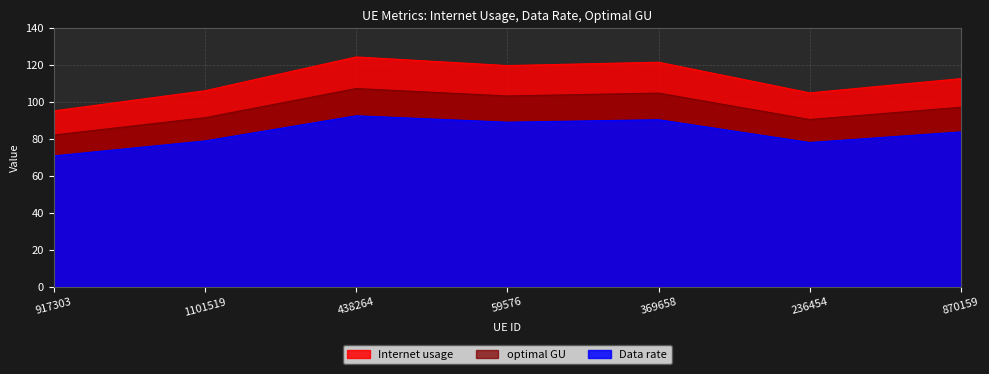

Reading left to right, transcribe all the data shown in this chart.

Internet usage: 917303=95.2	1101519=106.1	438264=124.4	59576=119.7	369658=121.5	236454=105.0	870159=112.7
Data rate: 917303=70.8	1101519=78.9	438264=92.6	59576=89.1	369658=90.4	236454=78.1	870159=83.8
optimal GU: 917303=82.1	1101519=91.5	438264=107.3	59576=103.3	369658=104.8	236454=90.5	870159=97.2